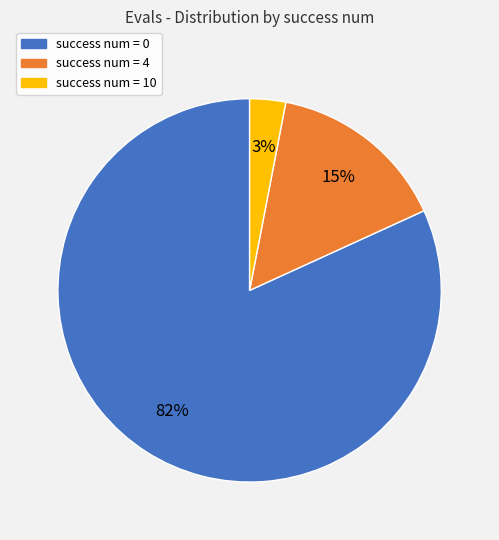

Rank the categories by value from highest to lowest.

success num = 0, success num = 4, success num = 10